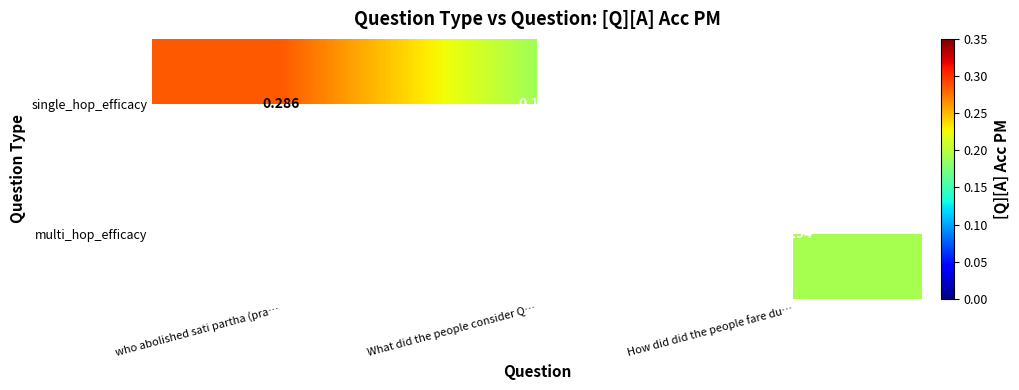

Is the value of single_hop_efficacy at How did did the people fare du… greater than the value of multi_hop_efficacy at who abolished sati partha (pra…?

No